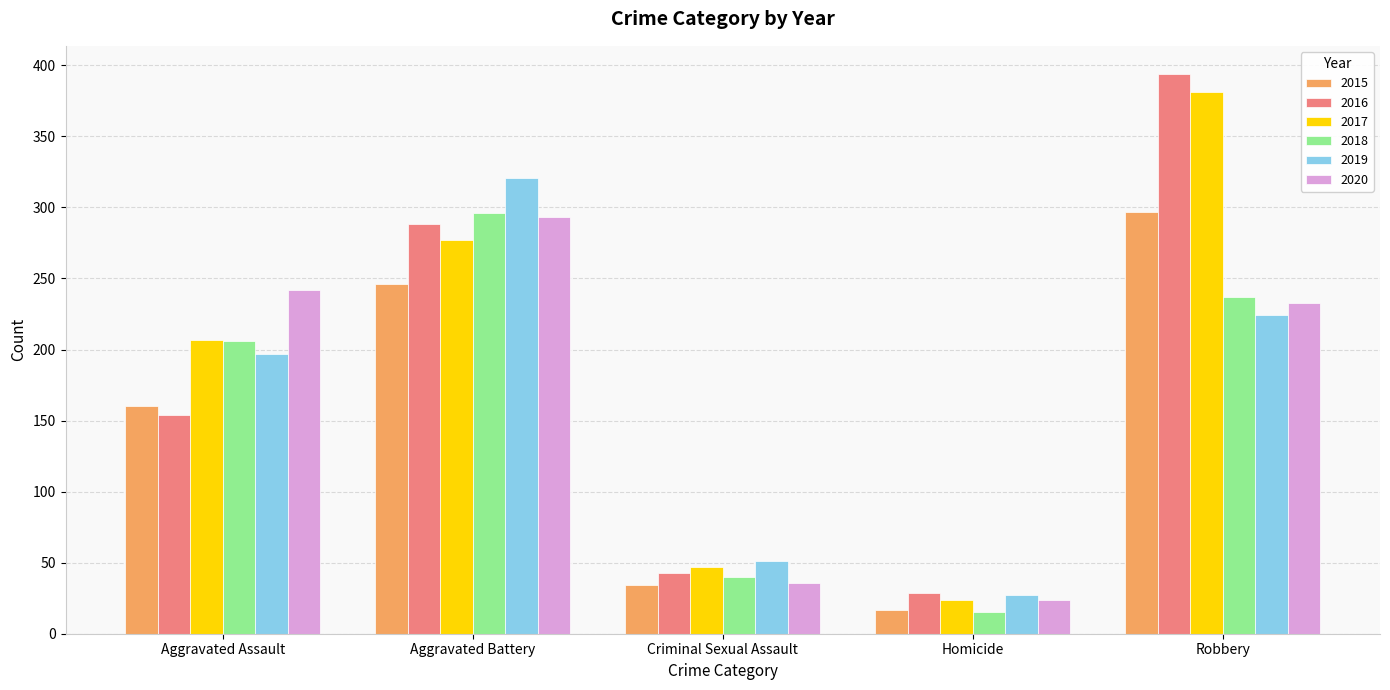

What is the sum of the 2018 values at Criminal Sexual Assault and Aggravated Assault?

246